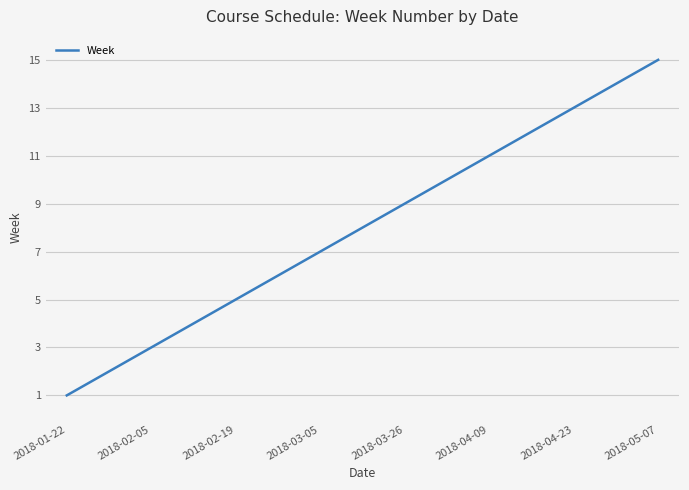

What is the greatest value displayed?

15.0